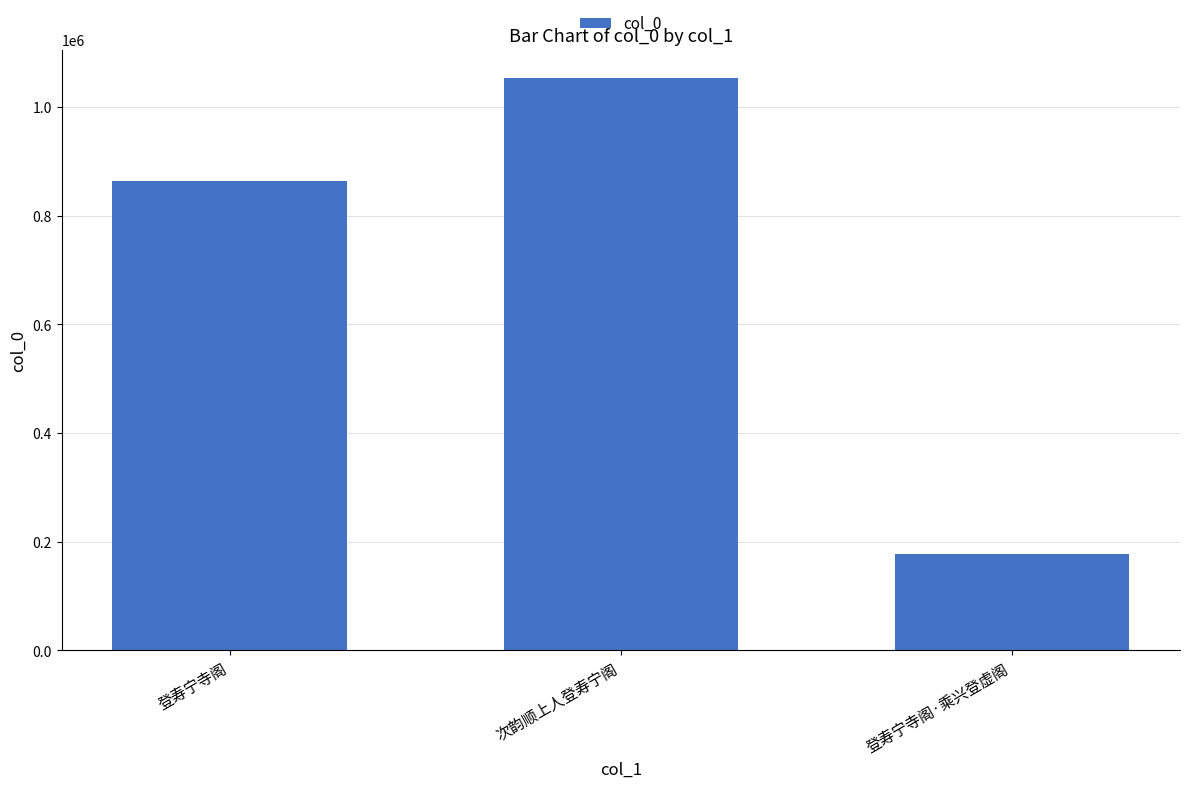

List the labels in order of value, smallest first.

登寿宁寺阁·乘兴登虚阁, 登寿宁寺阁, 次韵顺上人登寿宁阁